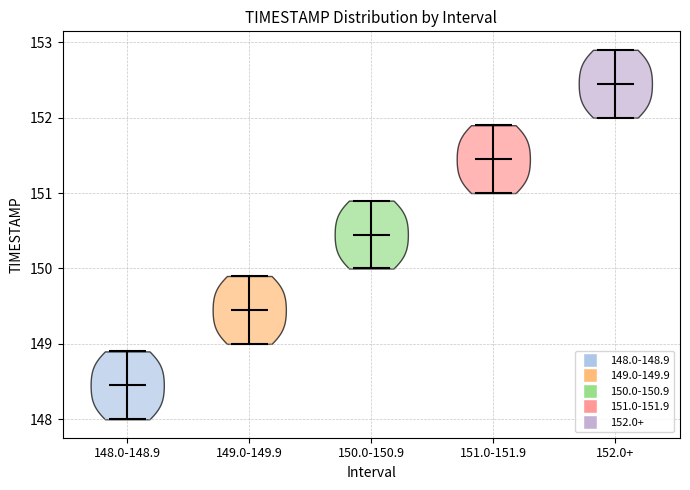

Which violin has the highest median line?

152.0+